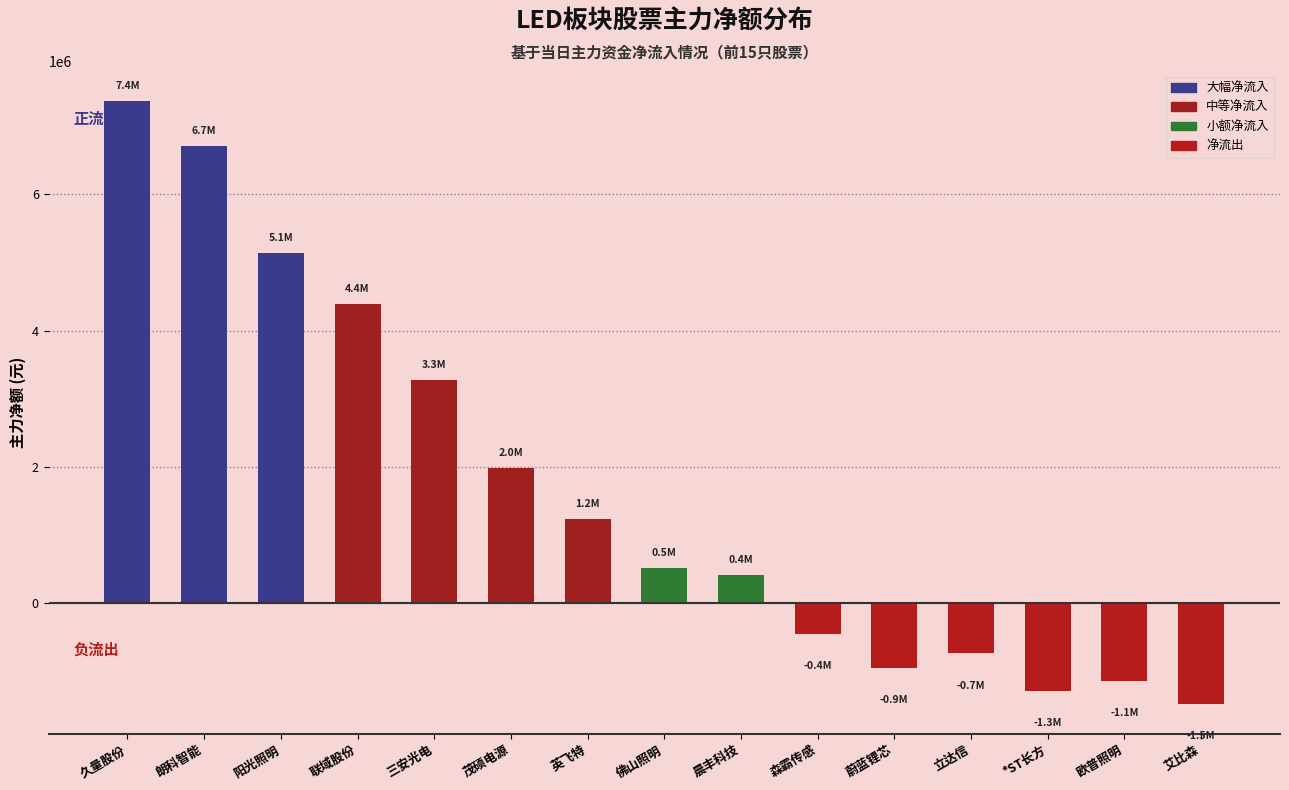

Rank the categories by value from highest to lowest.

久量股份, 朗科智能, 阳光照明, 联域股份, 三安光电, 茂硕电源, 英飞特, 佛山照明, 晨丰科技, 森霸传感, 立达信, 蔚蓝锂芯, 欧普照明, *ST长方, 艾比森